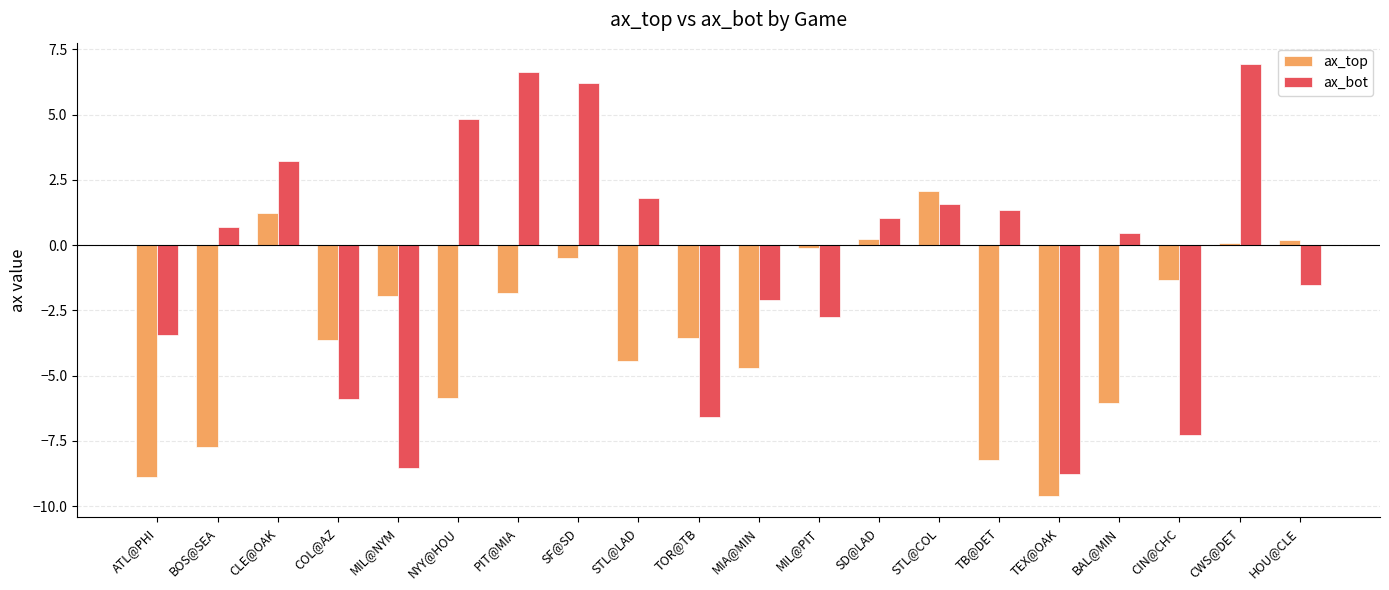

Rank the series by their average value, from lowest to highest.

ax_top, ax_bot